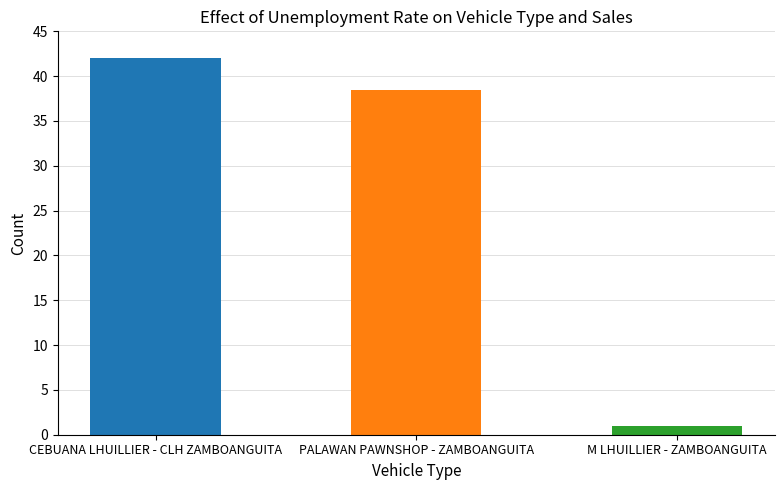

Where is the data nearest to the value 21?

PALAWAN PAWNSHOP - ZAMBOANGUITA